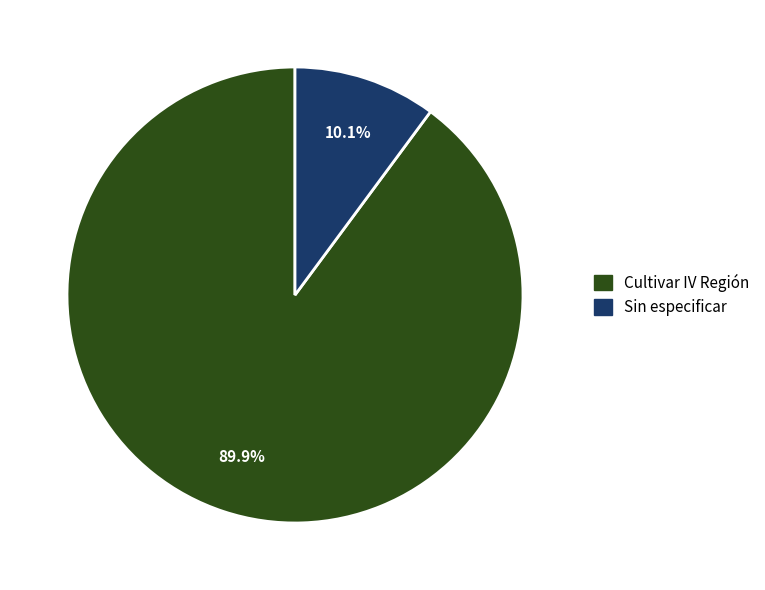

Rank the categories by value from lowest to highest.

Sin especificar, Cultivar IV Región